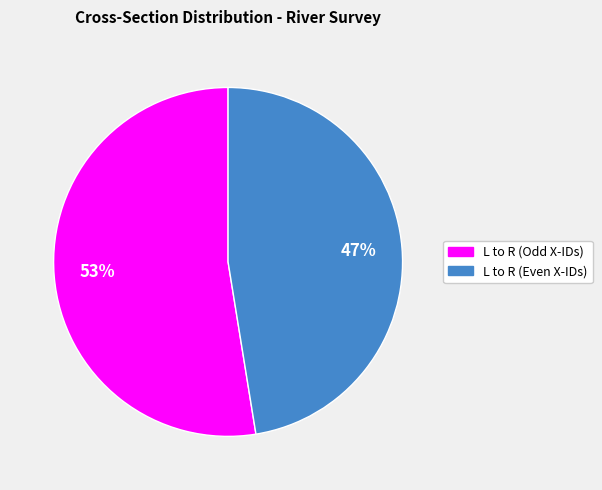

How many slices are in this pie chart?

2